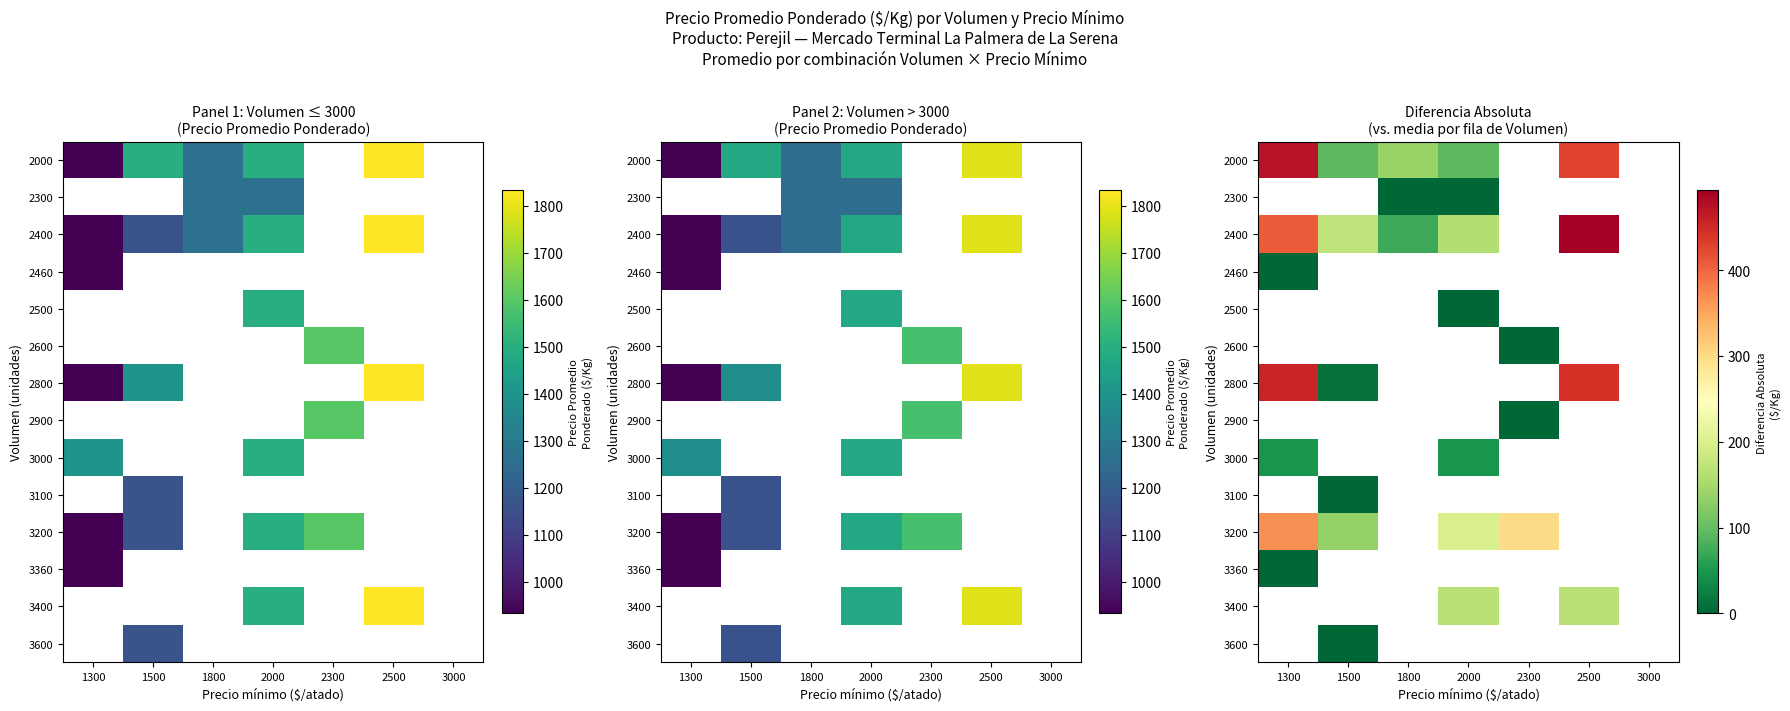

At which label does 3360 reach its peak?

1300